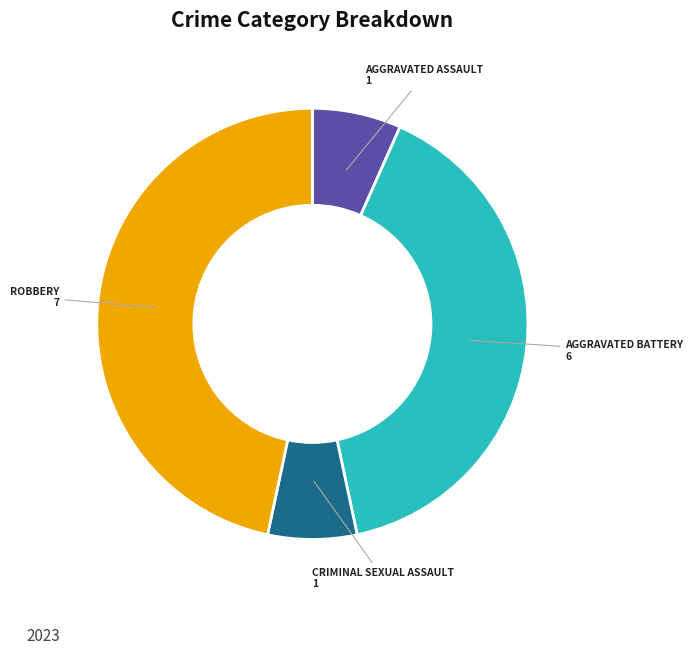

Does any single category account for the majority?

No